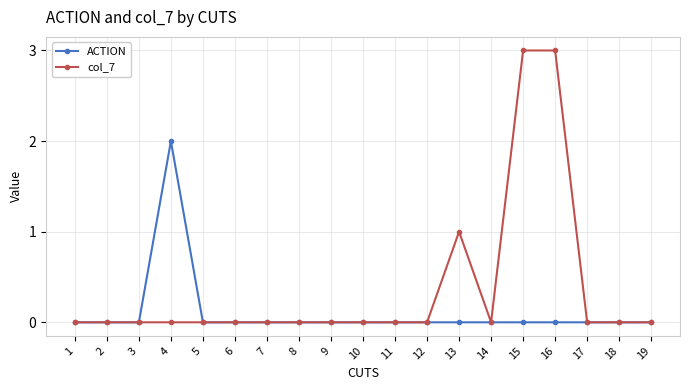

Reading left to right, transcribe all the data shown in this chart.

ACTION: 1=0	2=0	3=0	4=2	5=0	6=0	7=0	8=0	9=0	10=0	11=0	12=0	13=0	14=0	15=0	16=0	17=0	18=0	19=0
col_7: 1=0	2=0	3=0	4=0	5=0	6=0	7=0	8=0	9=0	10=0	11=0	12=0	13=1	14=0	15=3	16=3	17=0	18=0	19=0